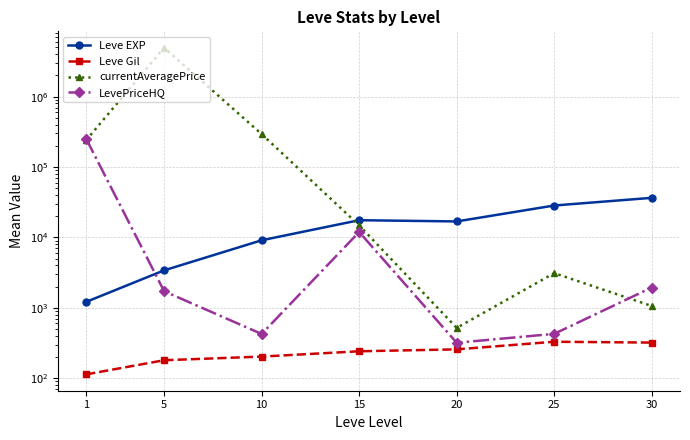

Which series has the largest total across all categories?

currentAveragePrice